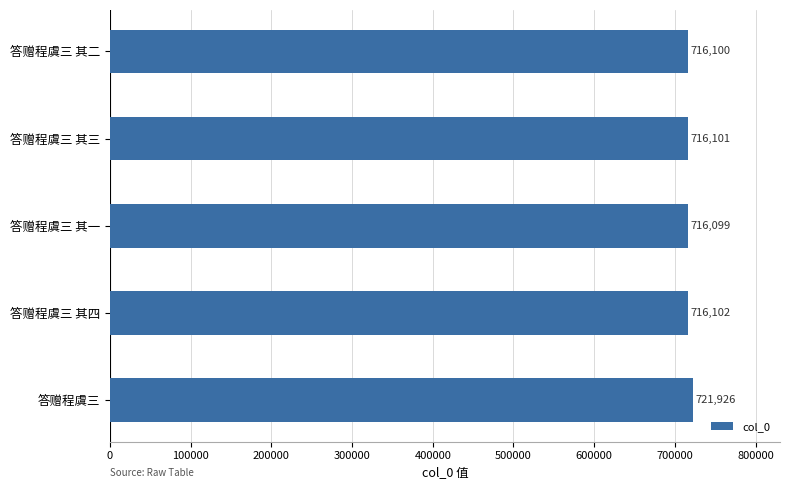

Rank the categories by value from lowest to highest.

答赠程虞三 其一, 答赠程虞三 其二, 答赠程虞三 其三, 答赠程虞三 其四, 答赠程虞三